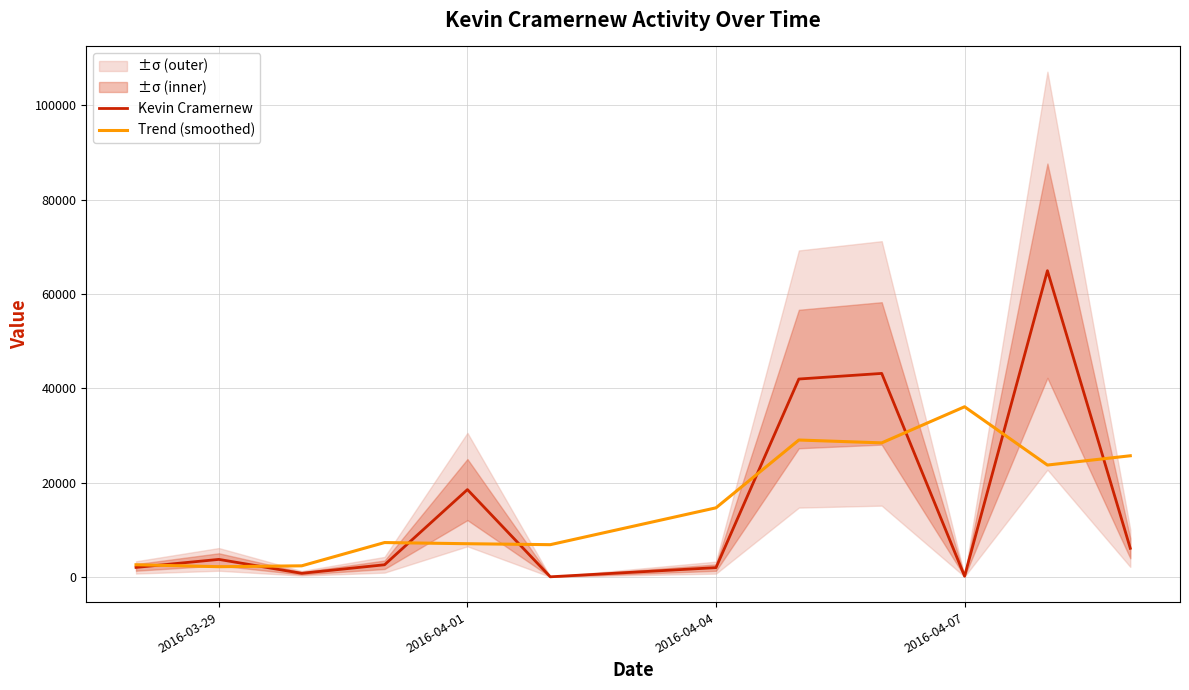

True or false: Kevin Cramernew and Trend (smoothed) cross at least once.

True